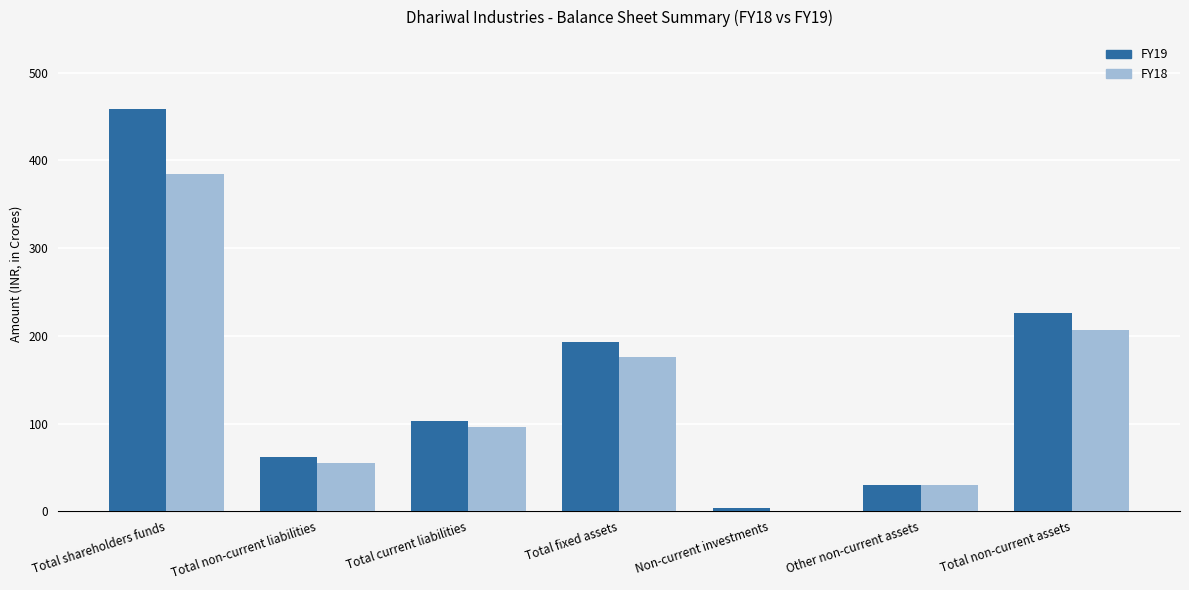

Reading left to right, what are all the values shown in this chart?

FY19: 458.1	62.0	103.3	192.5	3.6	30.4	226.5
FY18: 384.5	54.9	96.0	176.3	0.5	29.9	206.7